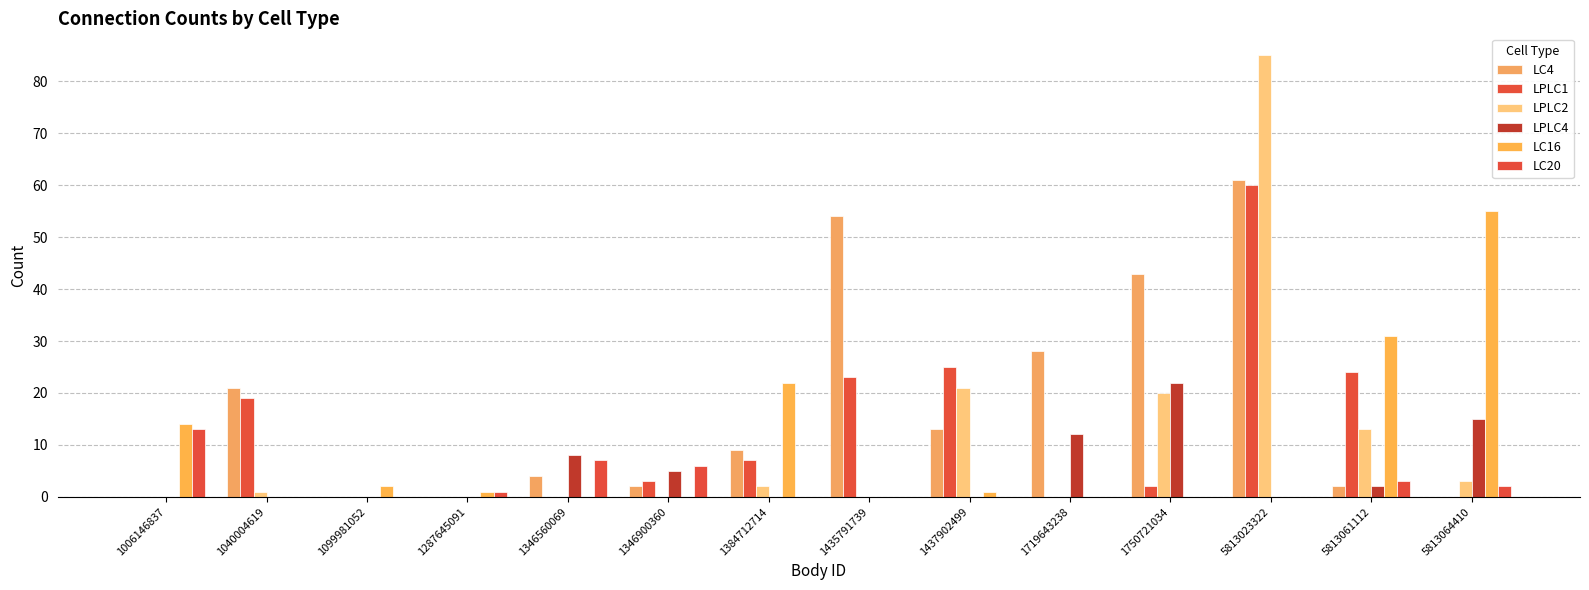

What is the average value of the LPLC4 series?

5